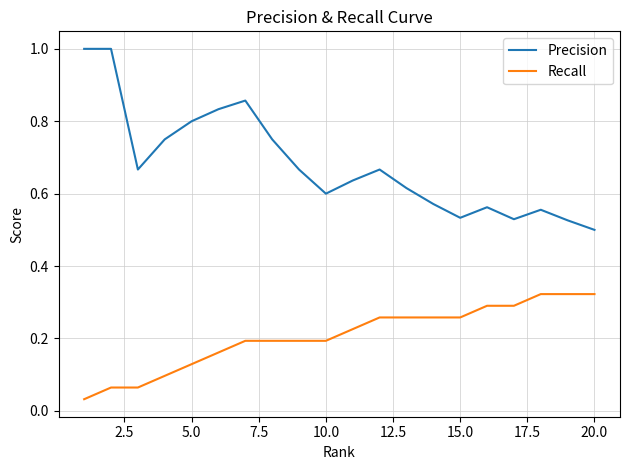

Which series has the largest range (max minus min)?

Precision